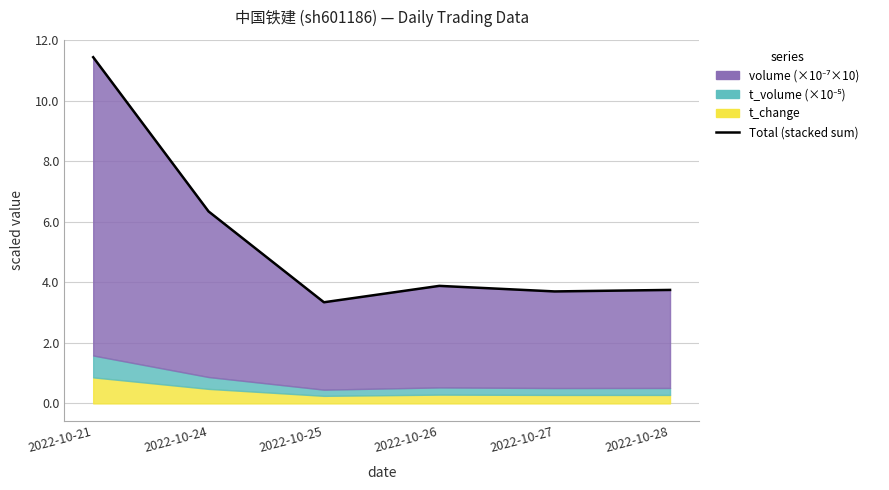

Between 2022-10-27 and 2022-10-24, which is larger?

2022-10-24